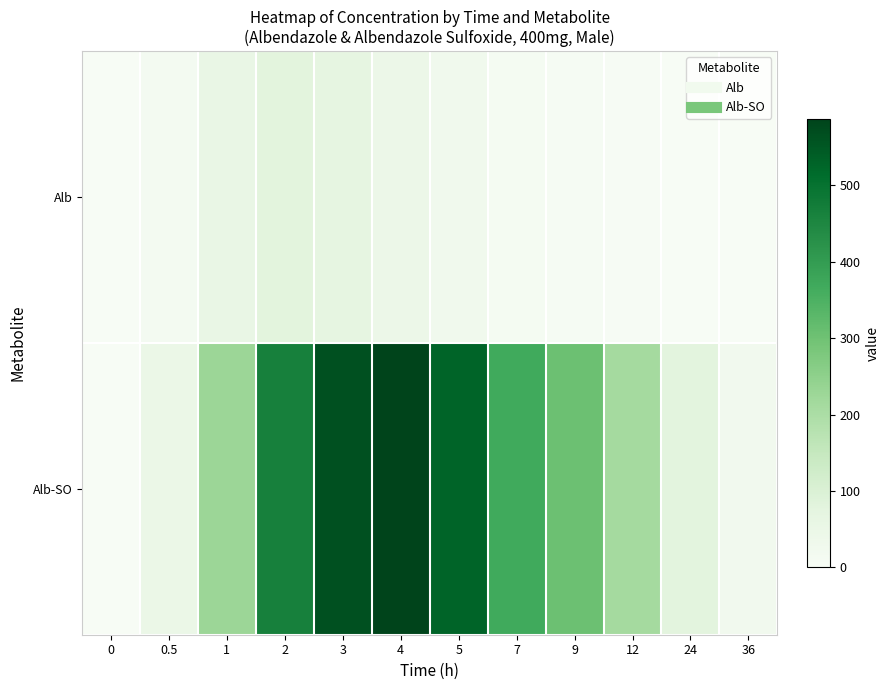

Between 4 and 0, which is larger?

4